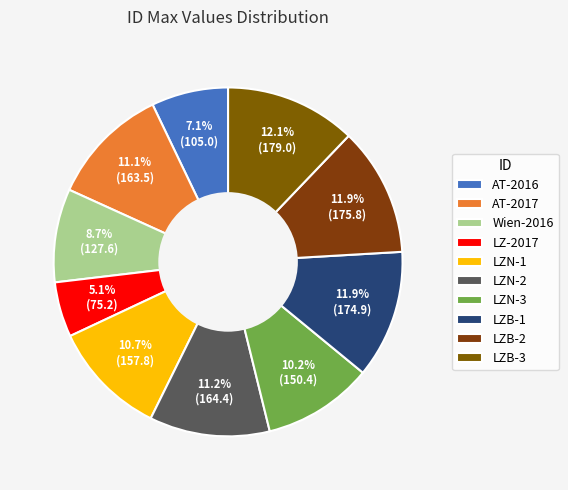

How much of the chart is everything except LZN-1?

89.3%